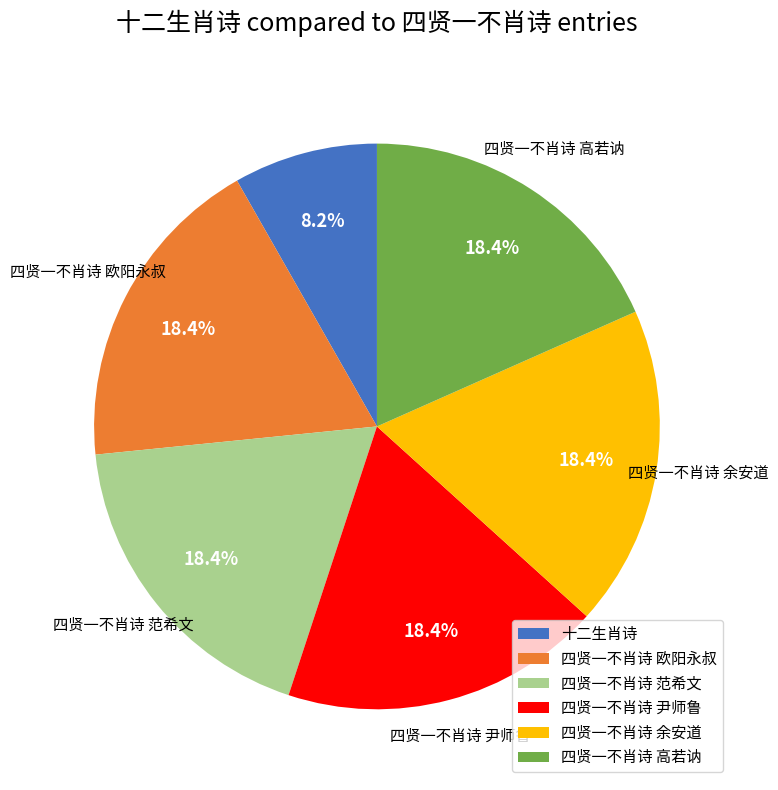

What is the ratio of the value at 四贤一不肖诗 余安道 to the value at 四贤一不肖诗 高若讷?

1.0